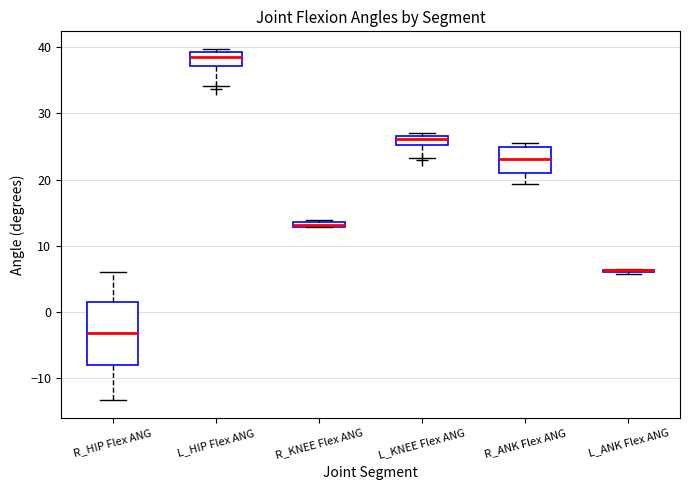

Where is the lower edge of the box for L_HIP Flex ANG on the y-axis? The values are not printed on the chart, so give them approximately, as read against the axis.

37